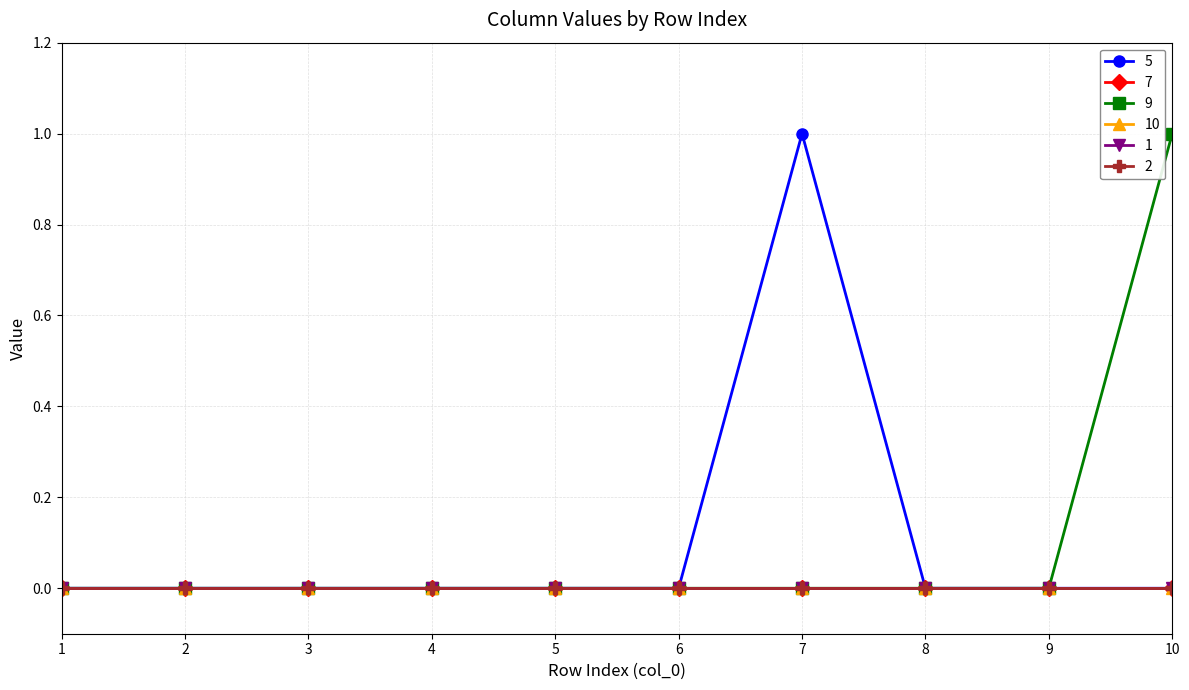

What is the greatest value displayed?

1